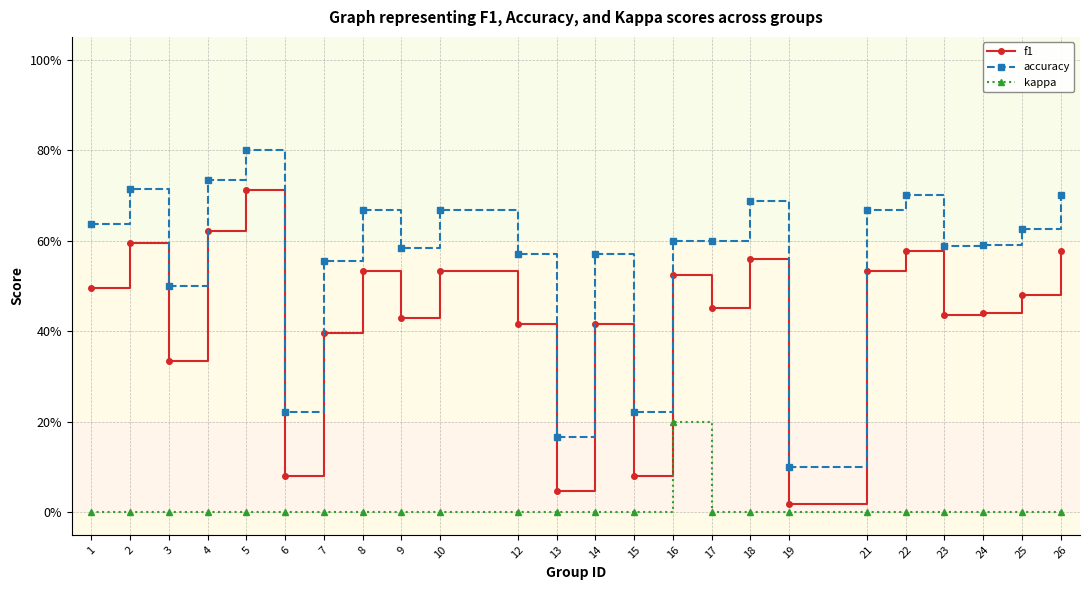

Is this an area chart (filled region under the line)?

No